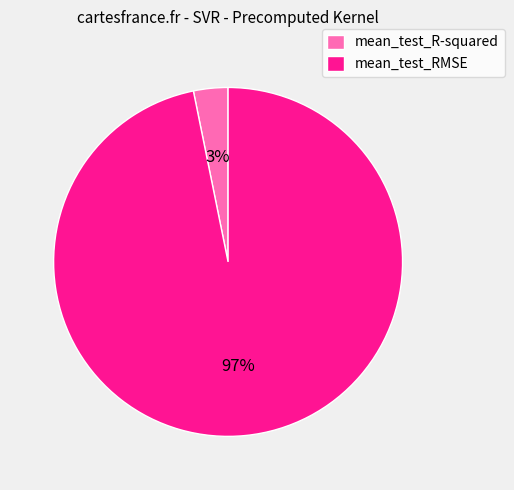

Which category has the smallest portion of the pie?

mean_test_R-squared